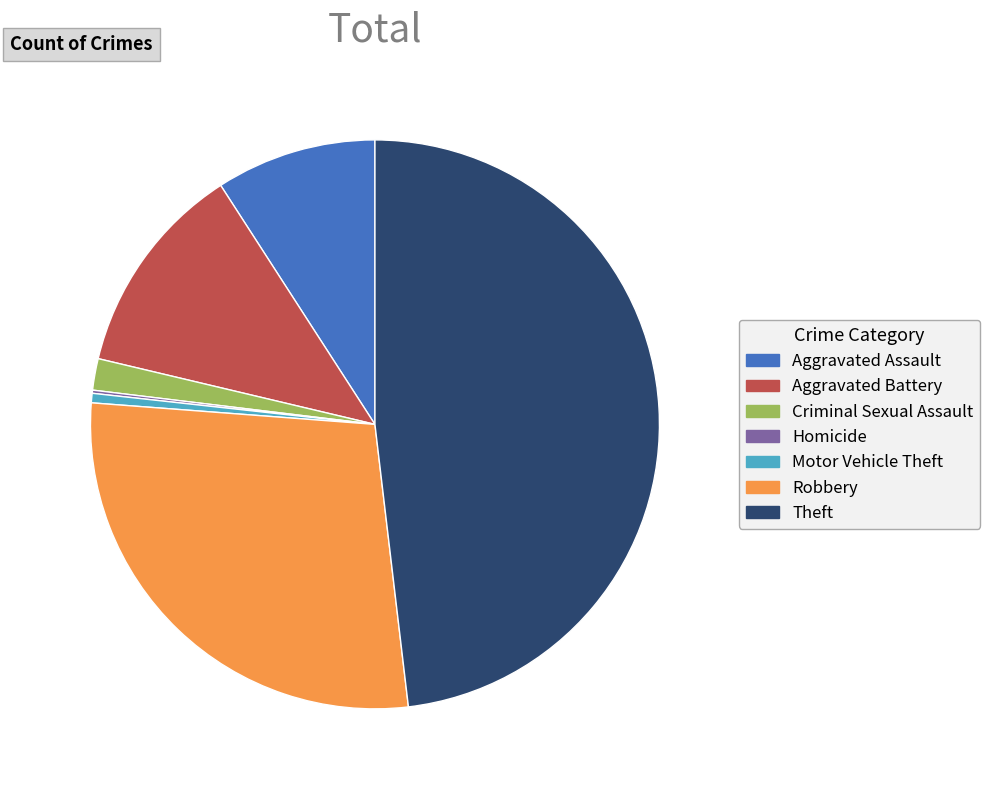

True or false: Robbery accounts for 28% of the total.

True